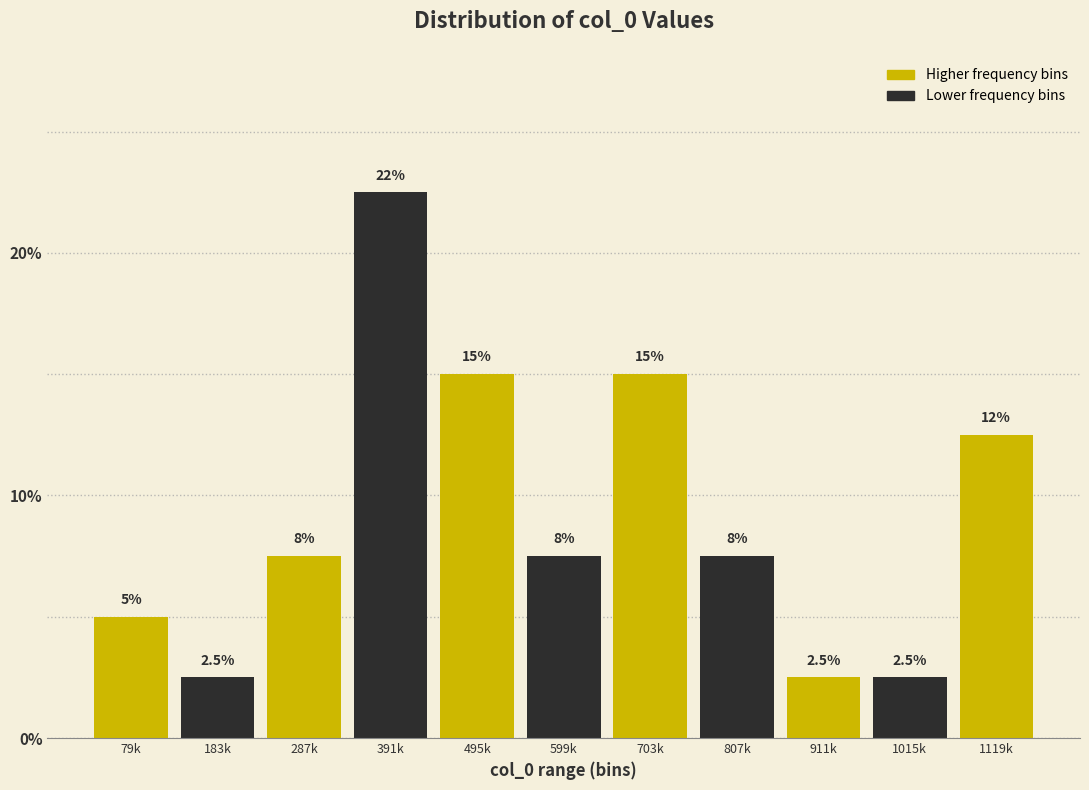

Reading left to right, what are all the values shown in this chart?

5.0	2.5	7.5	22.5	15.0	7.5	15.0	7.5	2.5	2.5	12.5